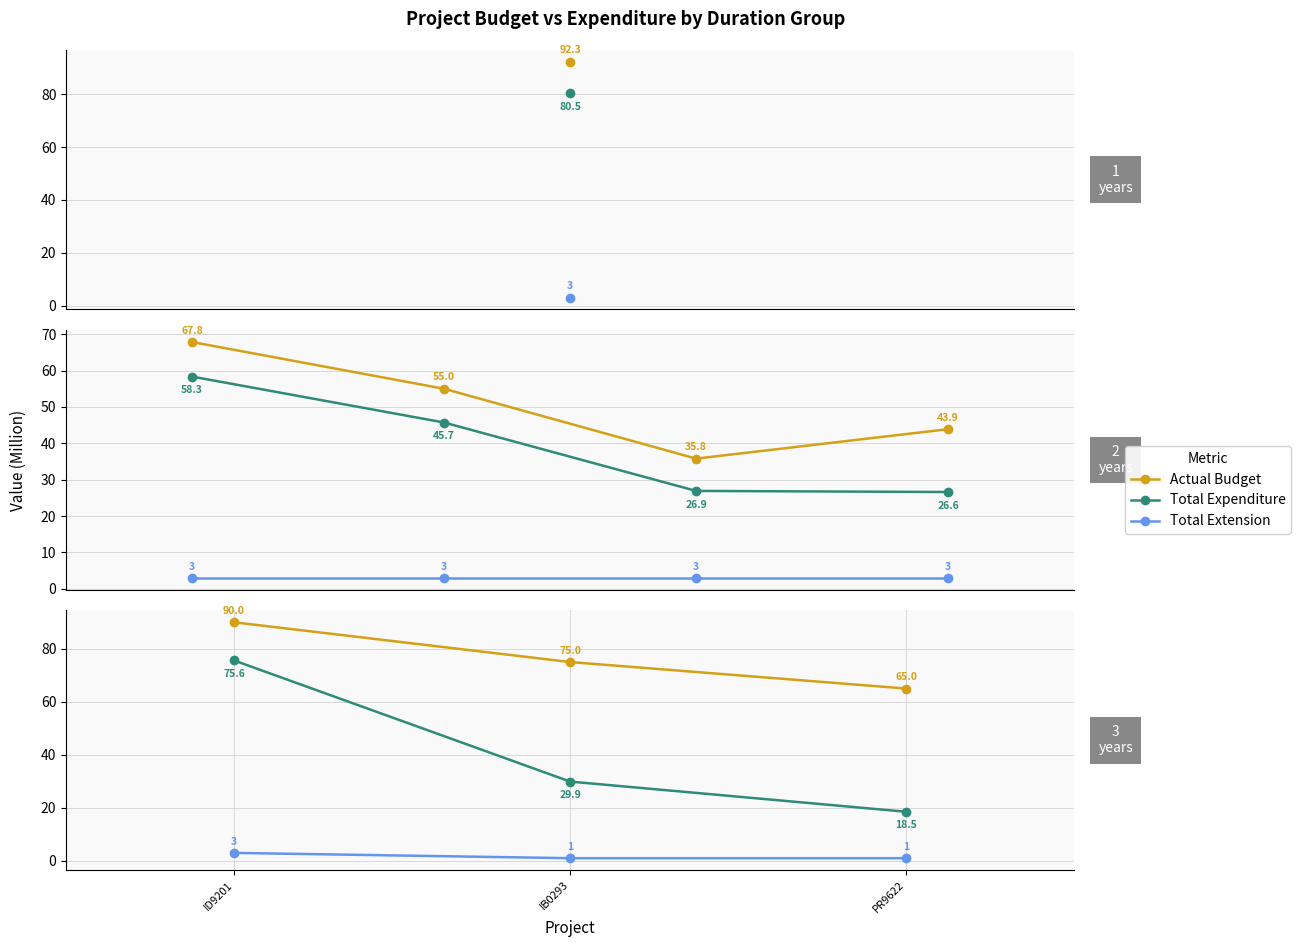

What are all the series names shown in the legend?

Actual Budget, Total Expenditure, Total Extension